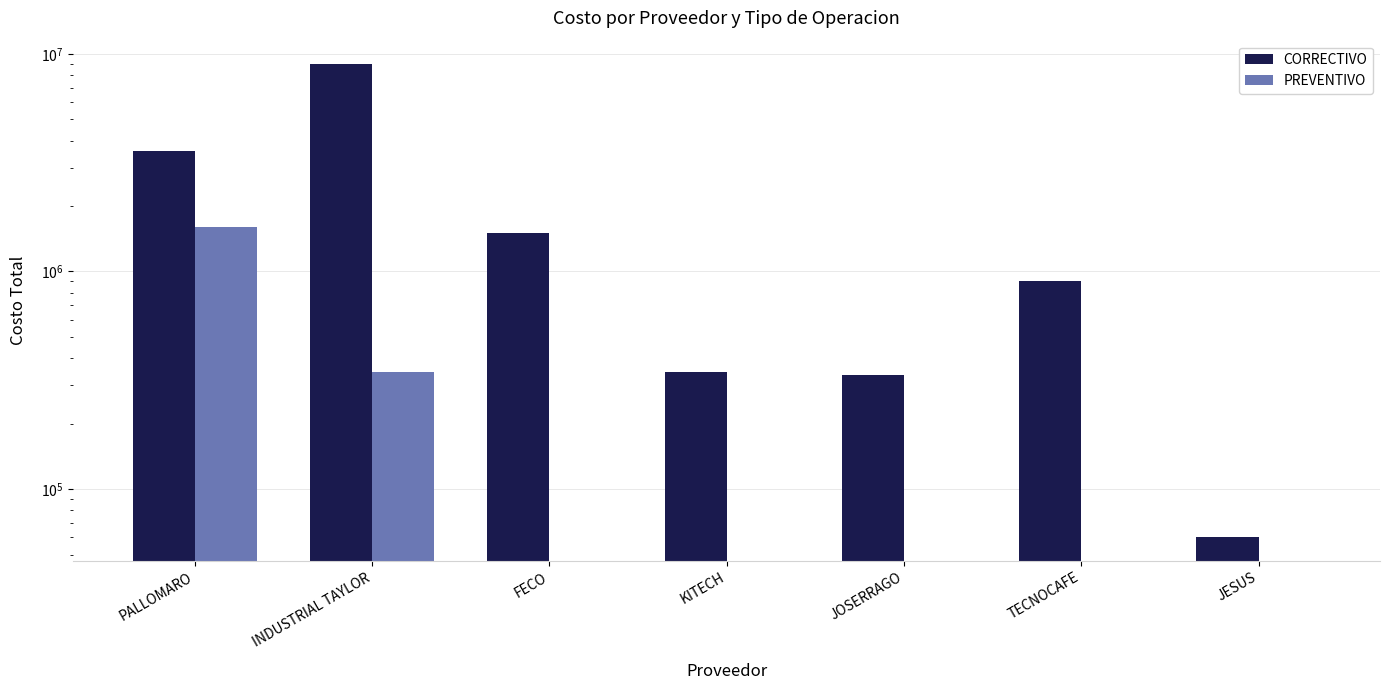

How many groups of bars are there?

7